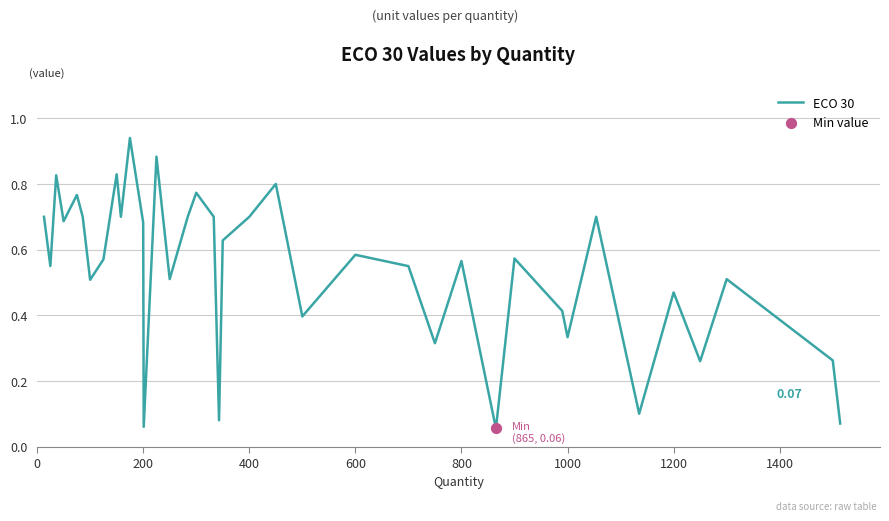

Does the chart have visible grid lines?

Yes